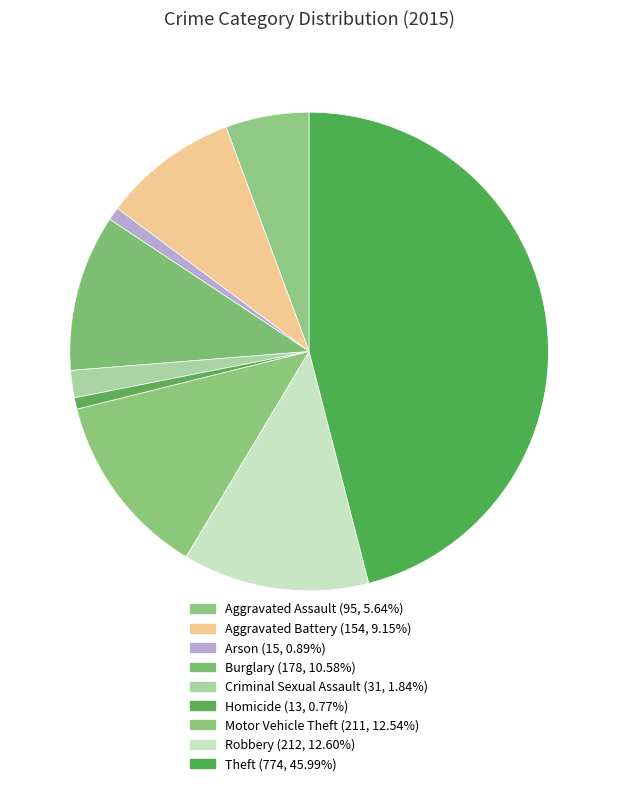

Rank the categories by value from lowest to highest.

Homicide, Arson, Criminal Sexual Assault, Aggravated Assault, Aggravated Battery, Burglary, Motor Vehicle Theft, Robbery, Theft